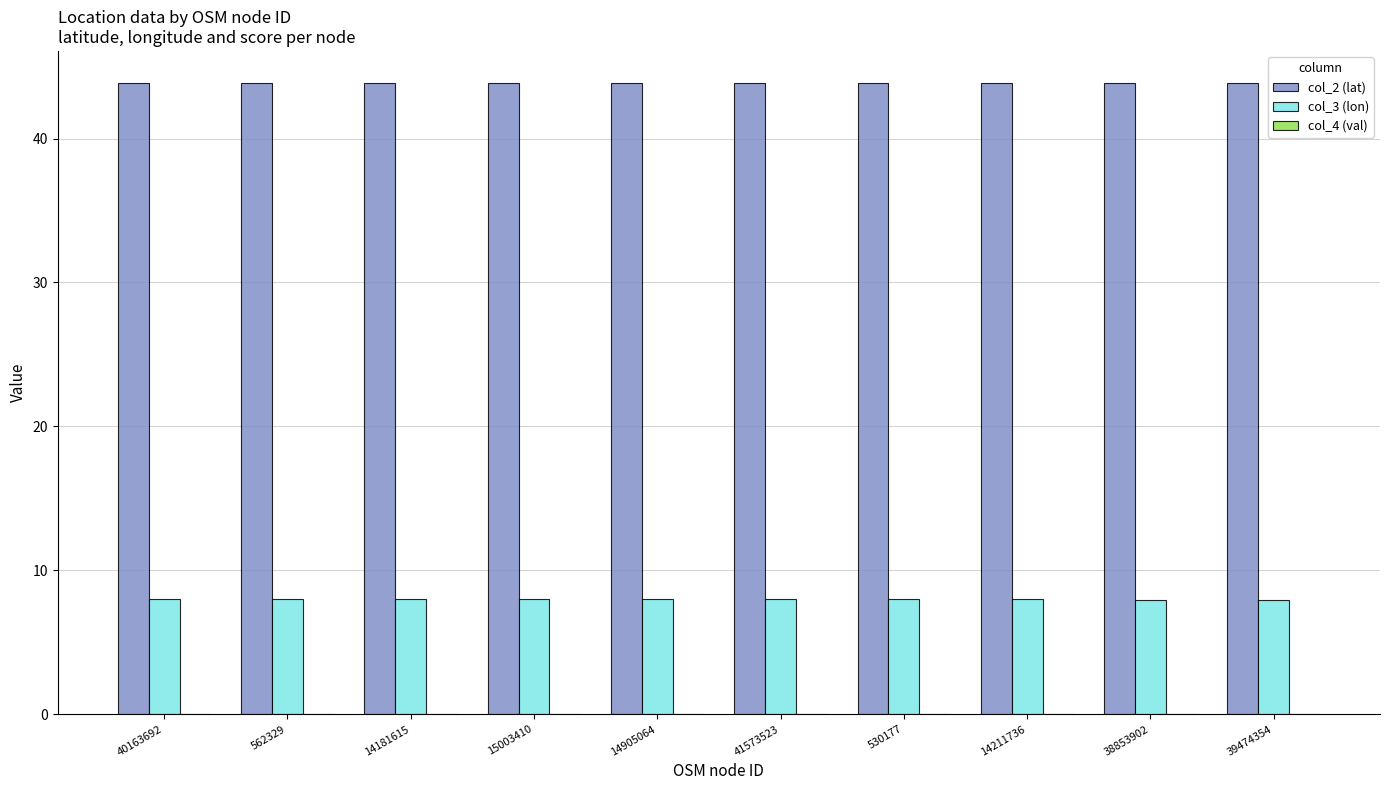

What is the sum of all col_3 (lon) values?

80.1